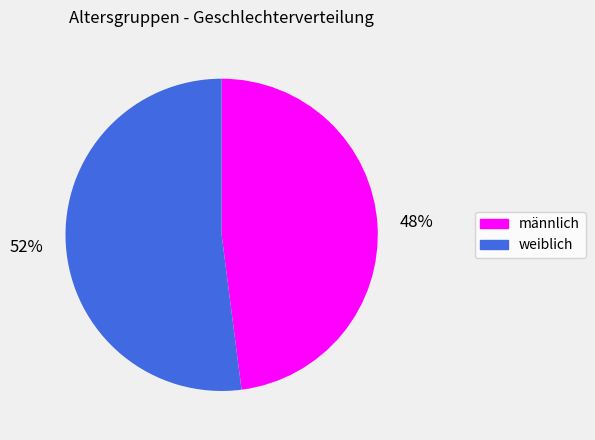

Is the sum of männlich and weiblich greater than half?

Yes